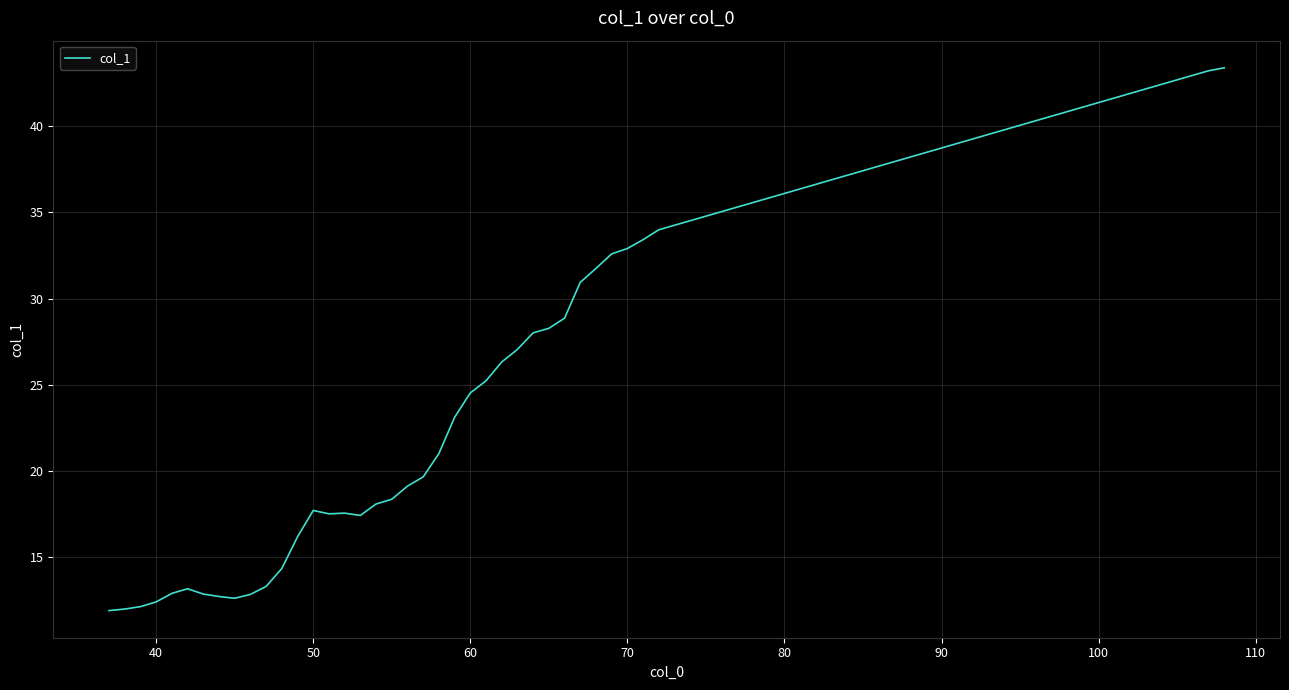

What is the maximum value shown in the chart?

43.4